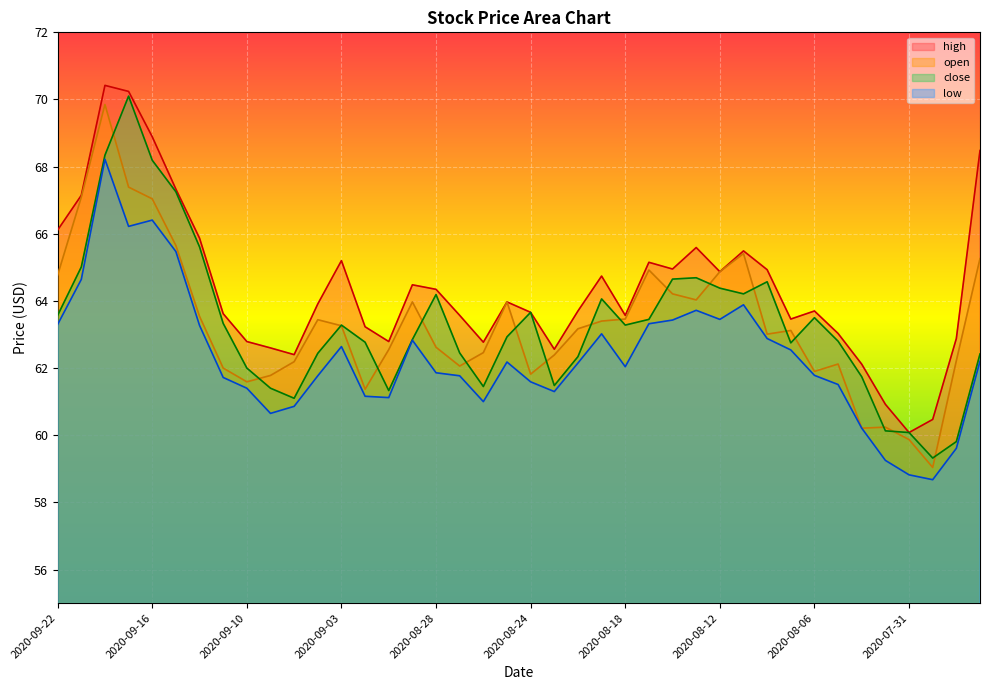

How many lines are shown in the chart?

4